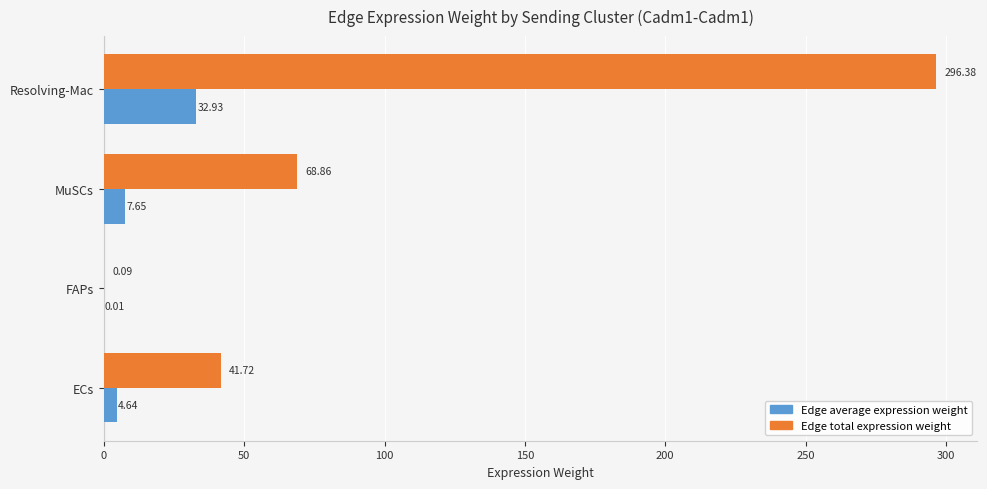

Which series changed the most between FAPs and MuSCs?

Edge total expression weight